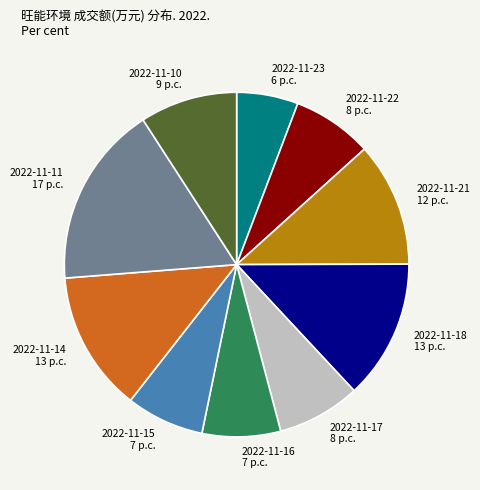

Is the sum of 2022-11-23 and 2022-11-18 greater than half?

No